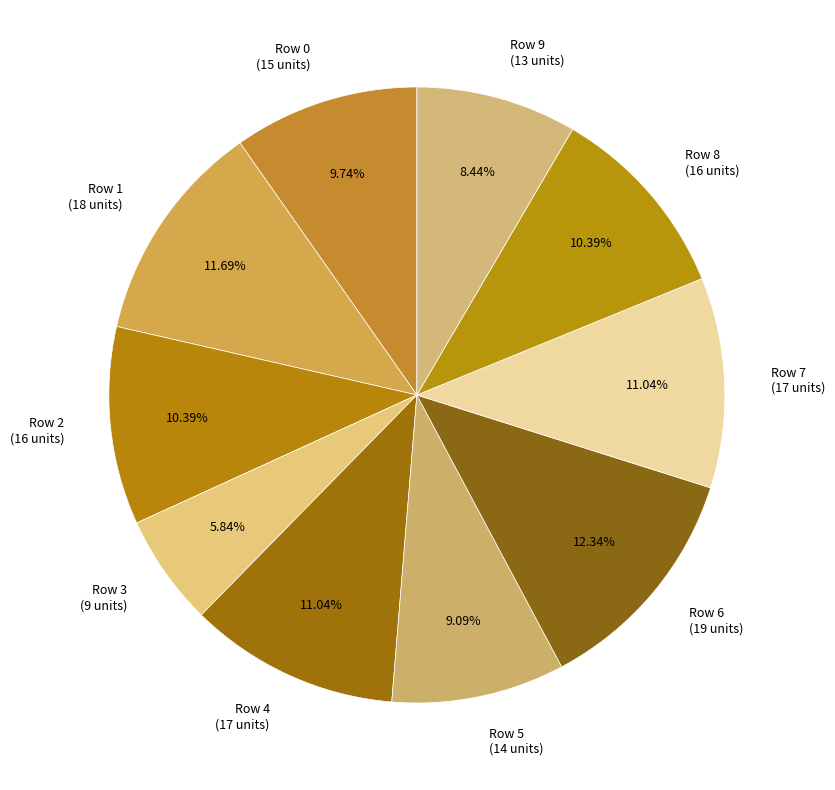

Is there any slice that represents more than half of the pie?

No